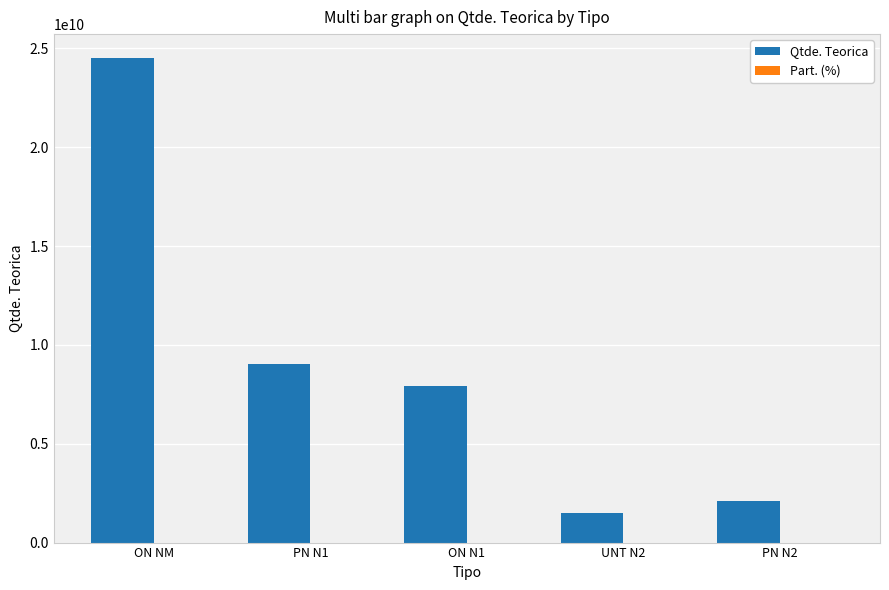

Which series has the largest total across all categories?

Qtde. Teorica